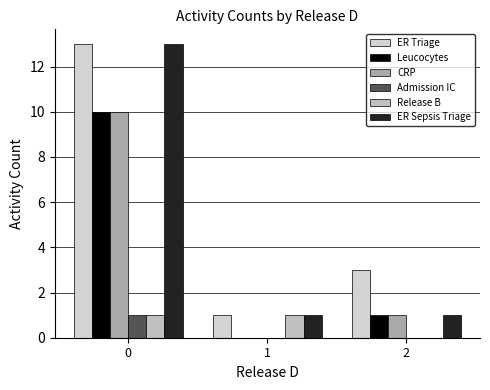

The ER Sepsis Triage series shows 1 at 1. True or false?

True